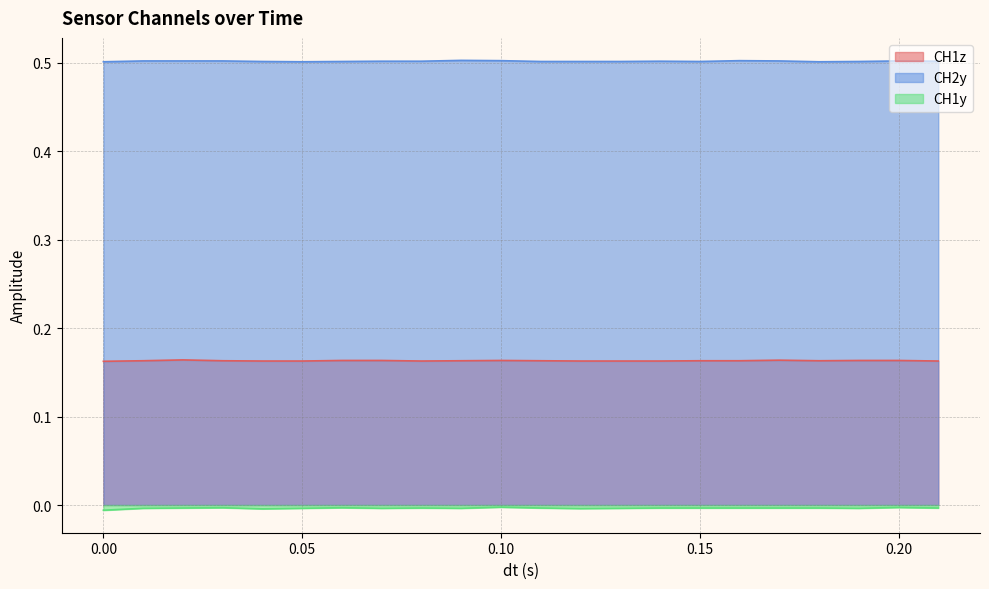

List the series in order of their peak value, lowest first.

CH1y, CH1z, CH2y